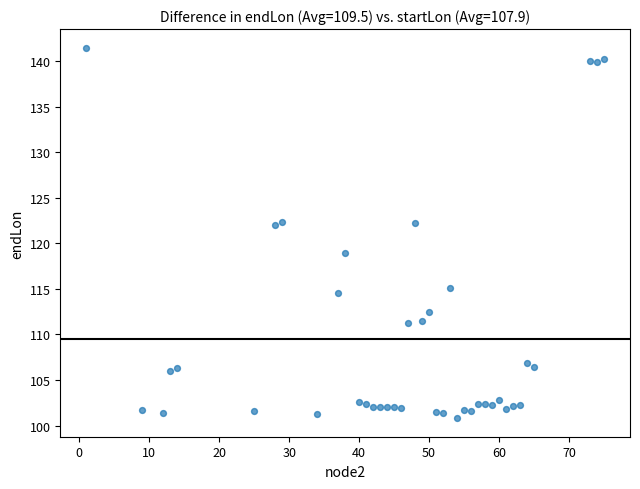

What is the range of X values (max minus min)?

74.0